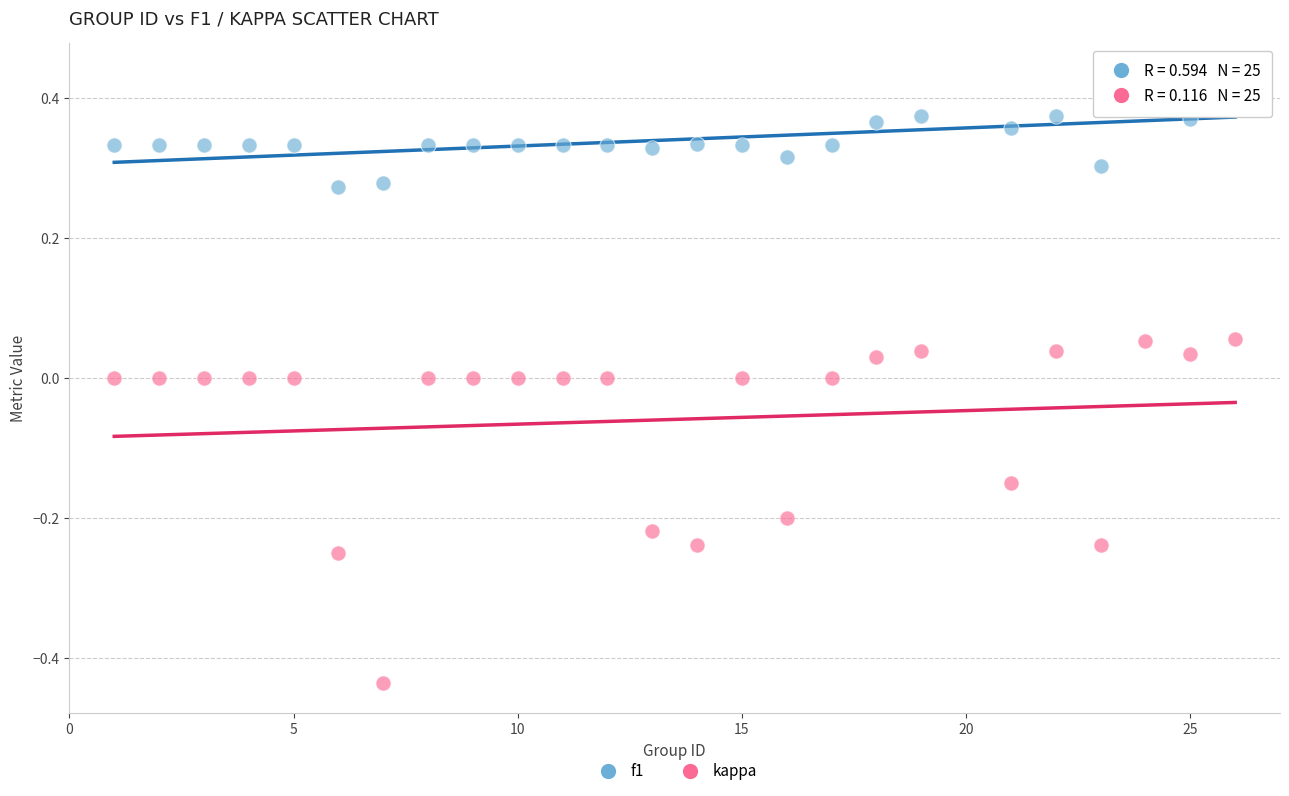

What is the X range (max minus min) for the scatter plot?

25.0